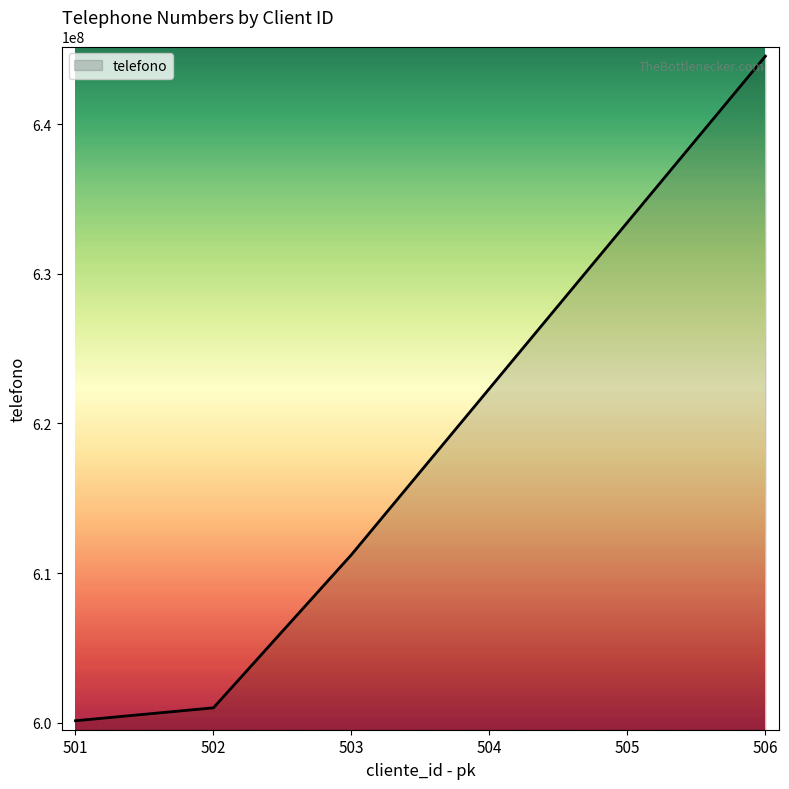

Is it true that the value at 505 is 633444555?

True